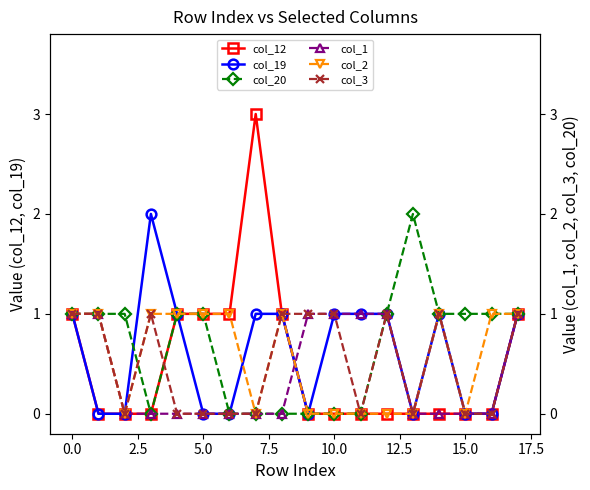

Is it true that col_12 equals 0 at 15.0?

True